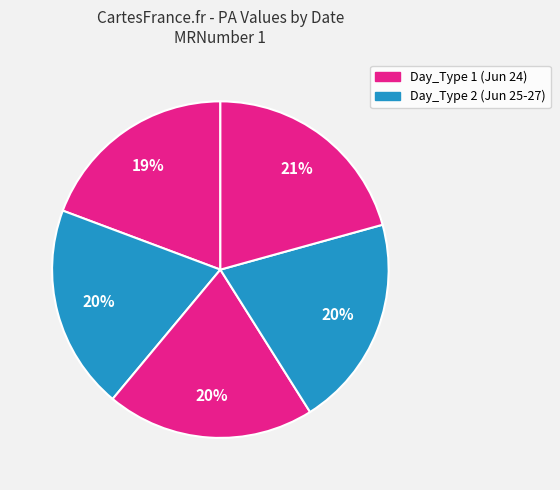

Count the number of slices in the pie.

5